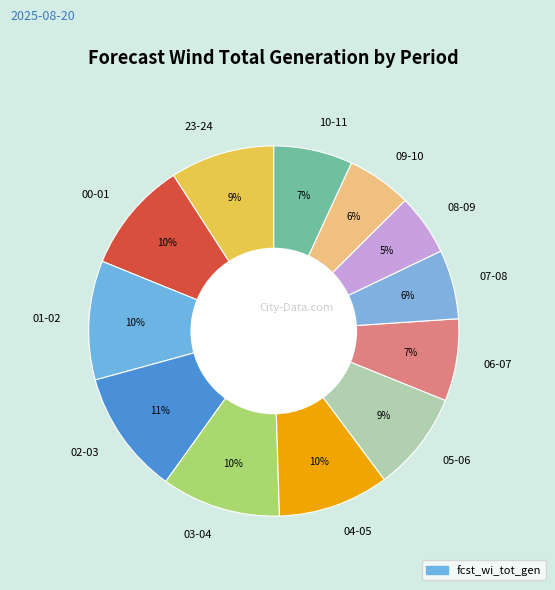

Does any single category account for the majority?

No